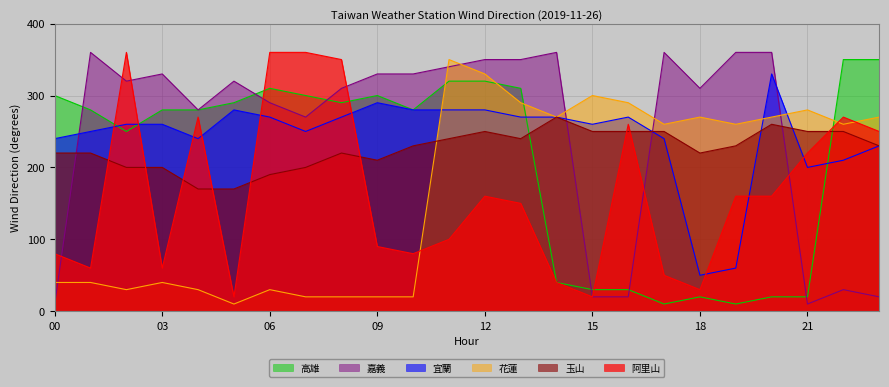

What is the spread (max minus min) of values at 02?

330